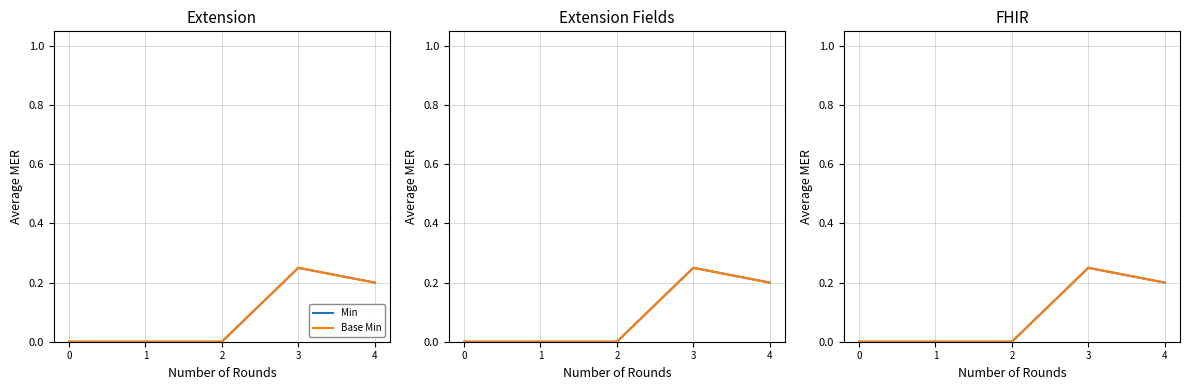

List the series in order of their peak value, highest first.

Min, Base Min